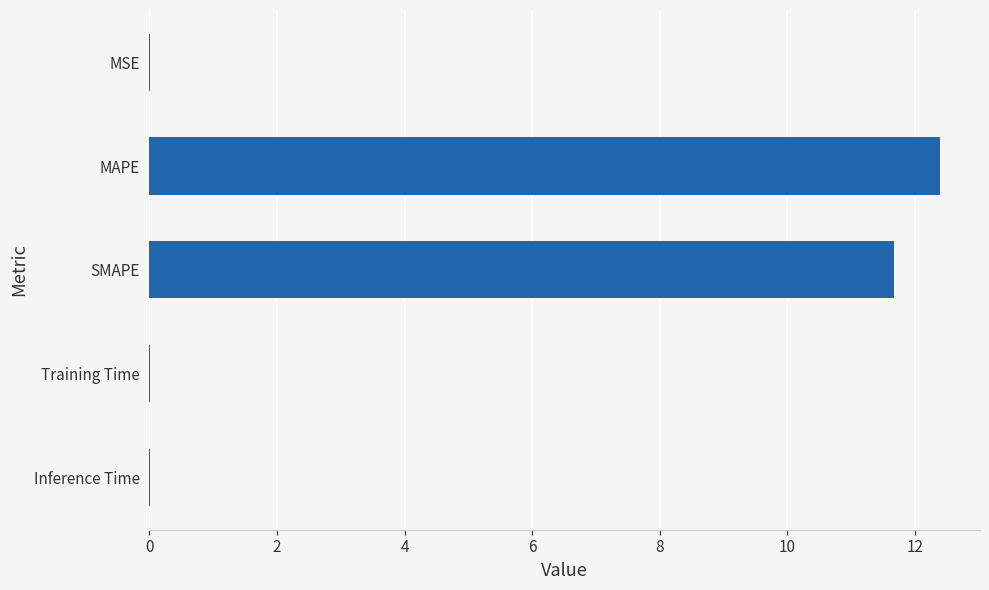

Are the bars horizontal?

Yes